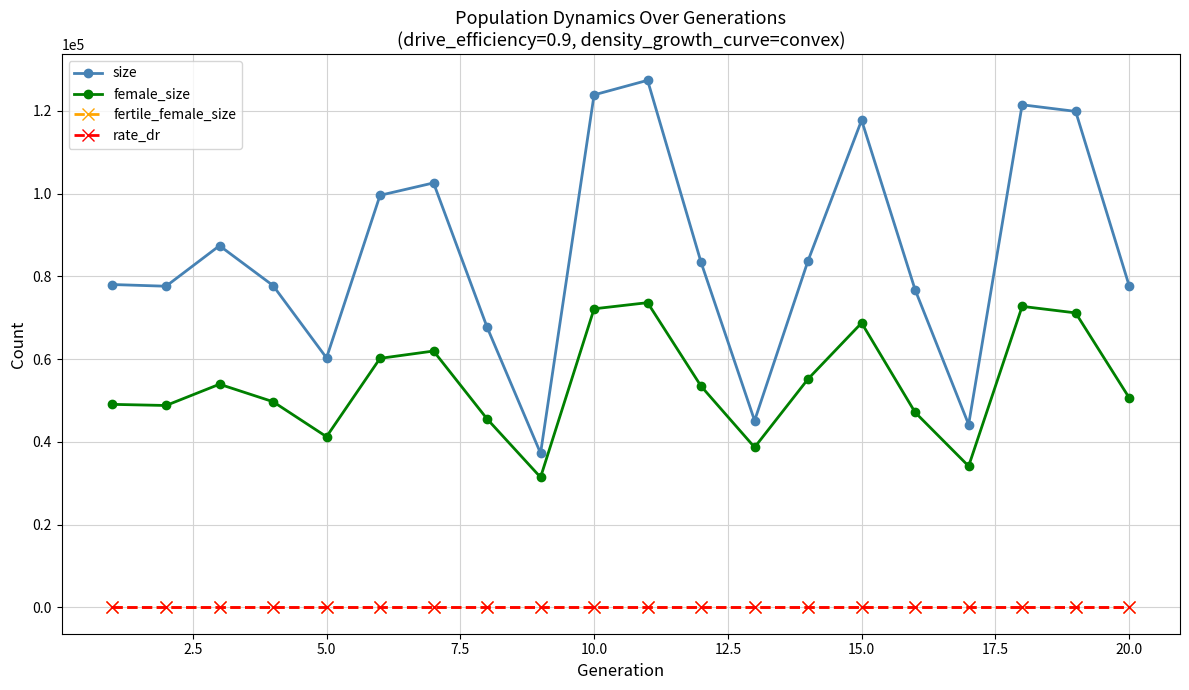

What is the lowest value of the size series?

37241